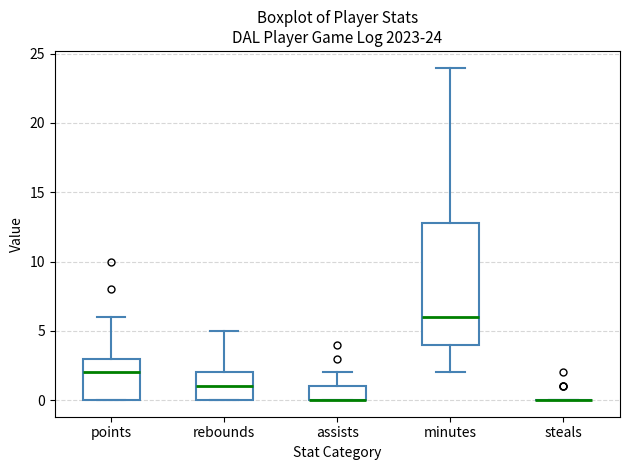

Comparing the boxes themselves (not the whiskers), which one is the tallest?

minutes